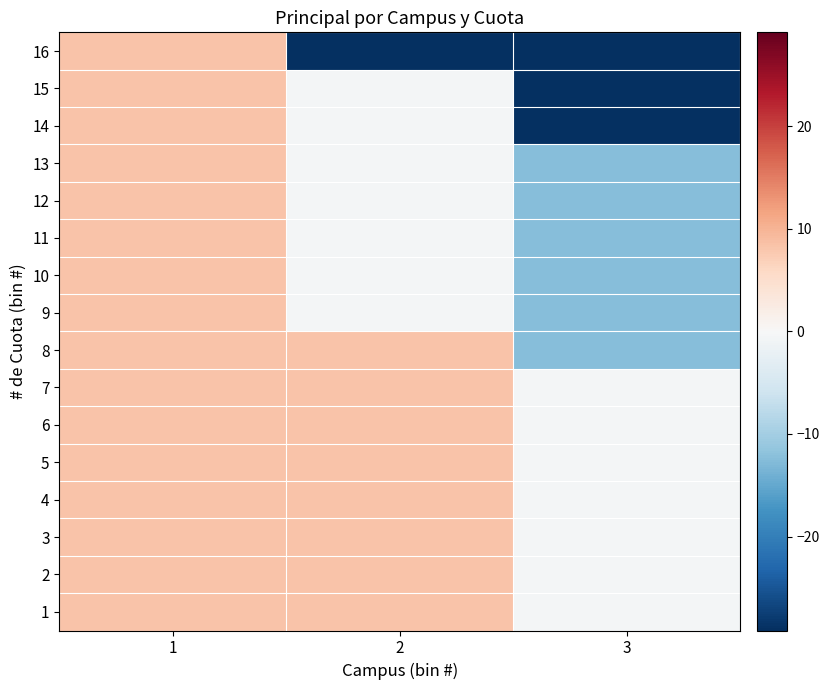

What is the maximum value shown in the chart?

8.3